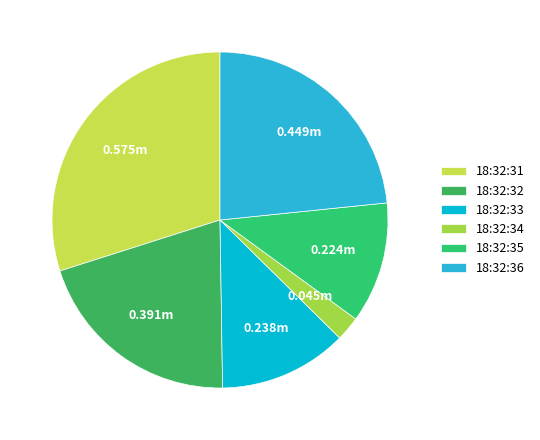

Which slice is the largest?

18:32:31